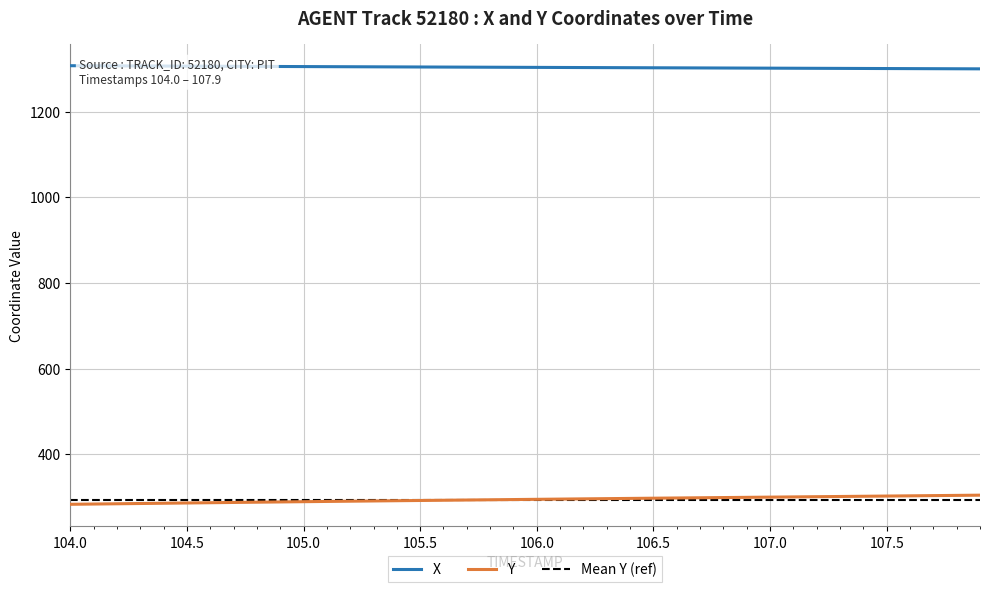

At how many categories does at least one series exceed 688?

40